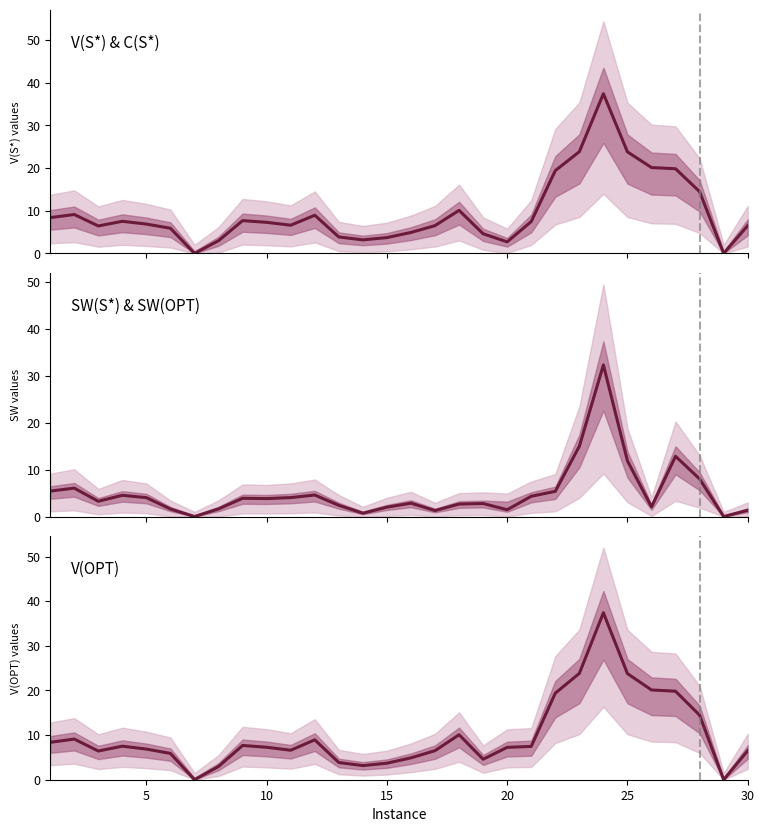

Is the value of V(S*) & C(S*) at 27 greater than the value of V(OPT) at 30?

Yes